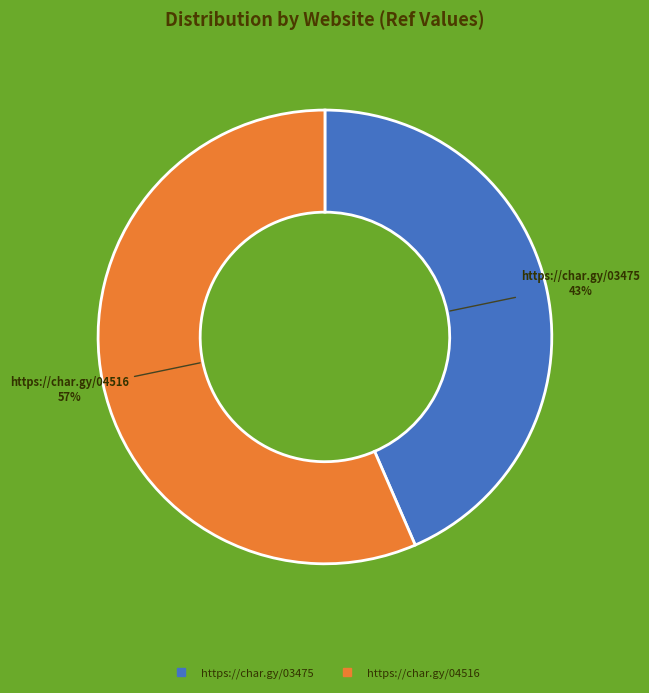

The https://char.gy/04516 slice represents 65% of the pie. True or false?

False